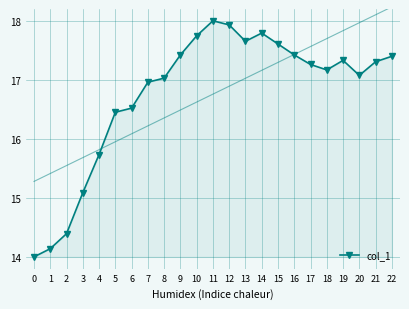

Approximately how many times larger is the value at 14 compared to 4?

1.1